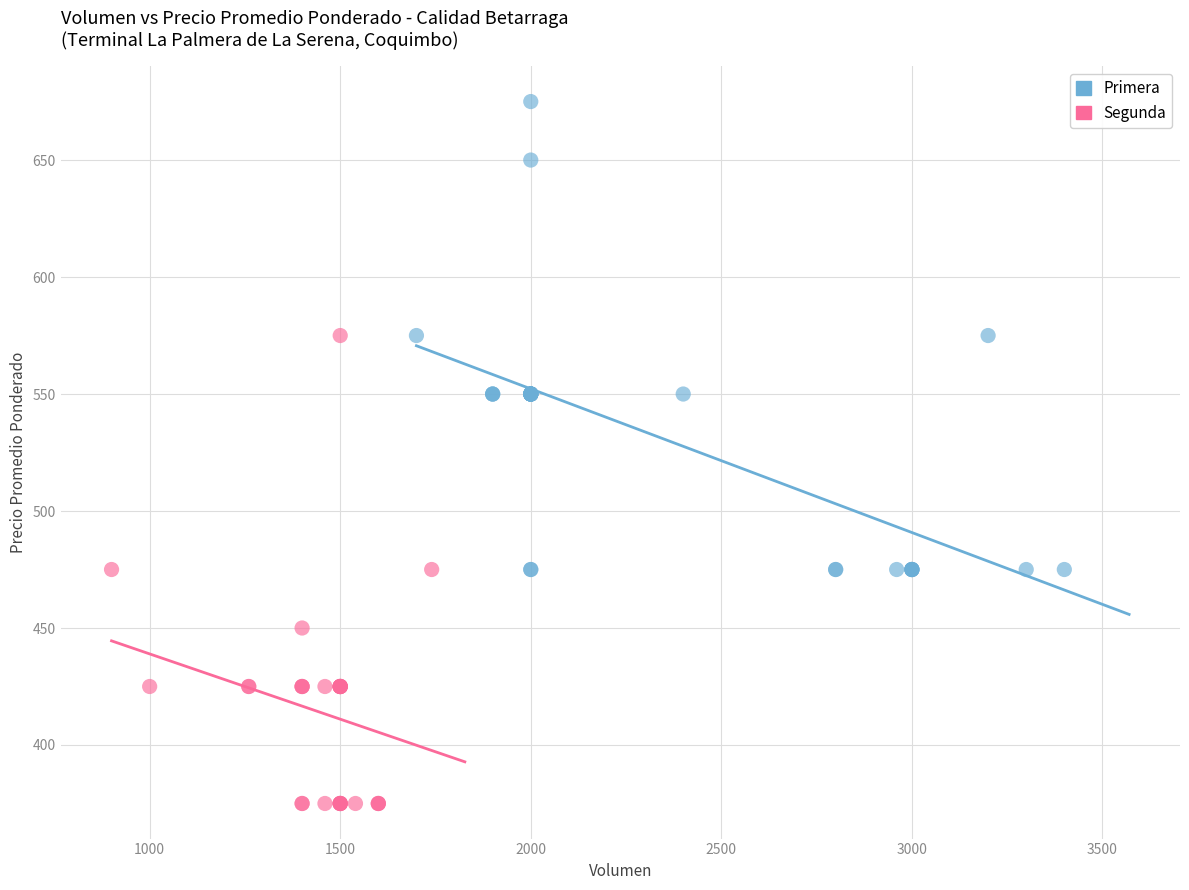

Which series reaches the minimum Y coordinate?

Segunda